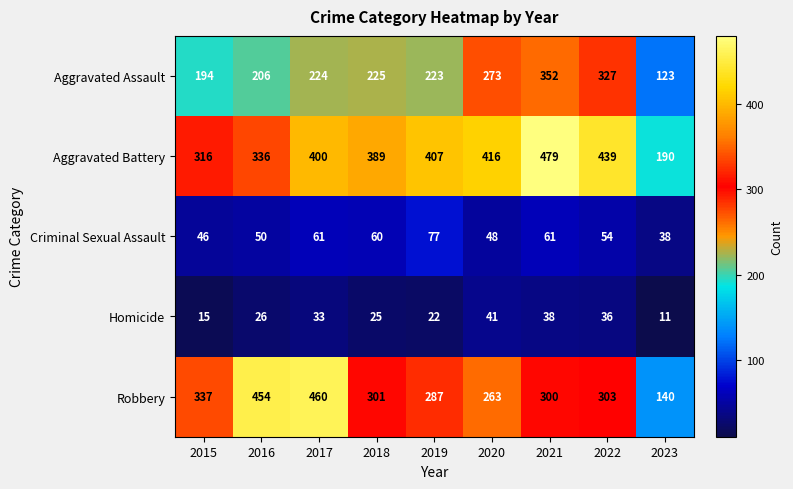

Which series has the largest range (max minus min)?

Robbery